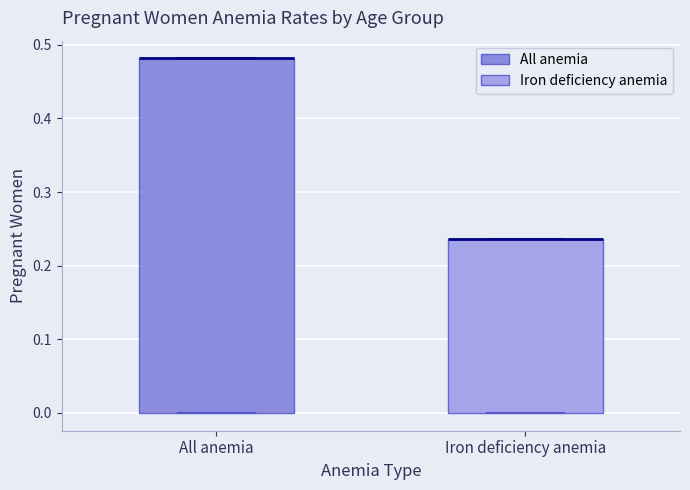

Where is the lower edge of the box for All anemia on the y-axis? The values are not printed on the chart, so give them approximately, as read against the axis.

0.00